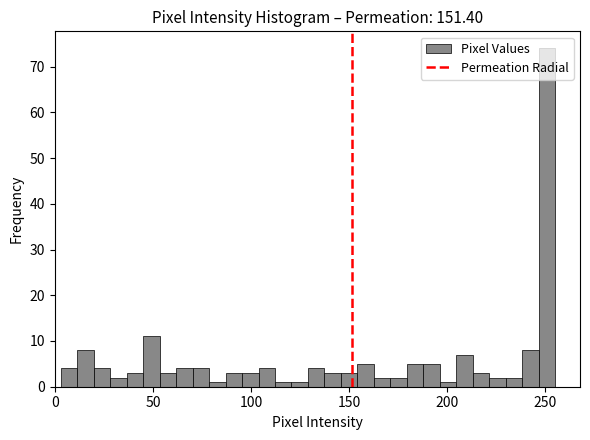

Around what value on the x-axis is the tallest bar? Give the approximate position of its centre, as read against the axis.

250